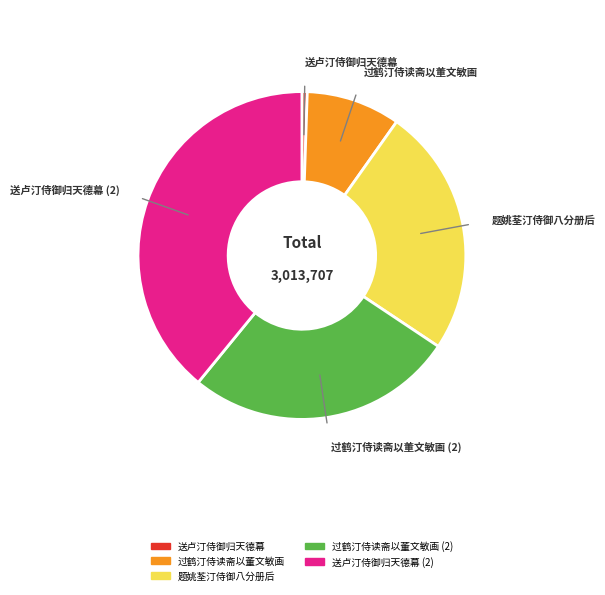

Does any single category account for the majority?

No